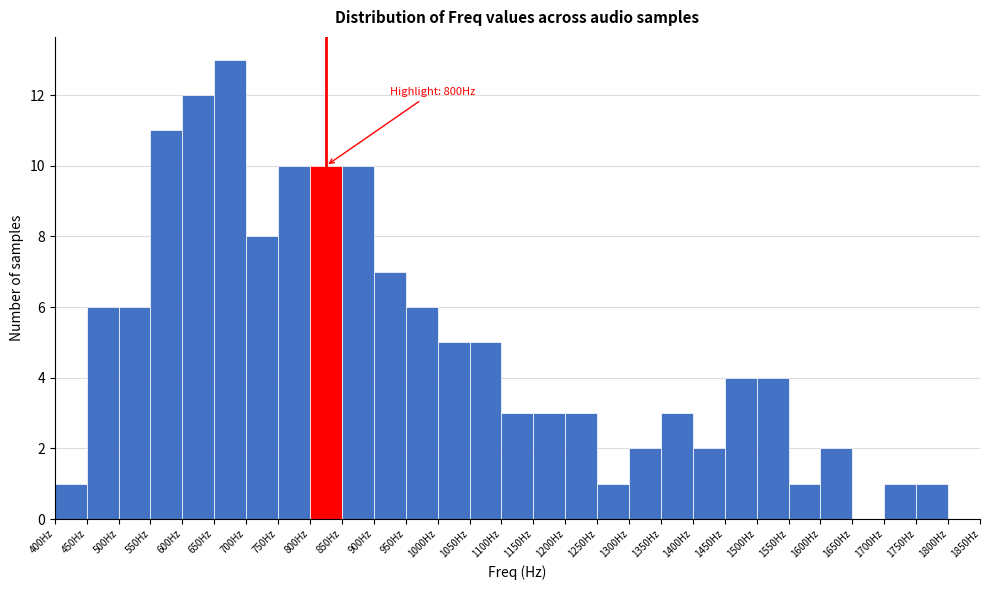

Over which range of the x-axis is the bar tallest?

650 to 700